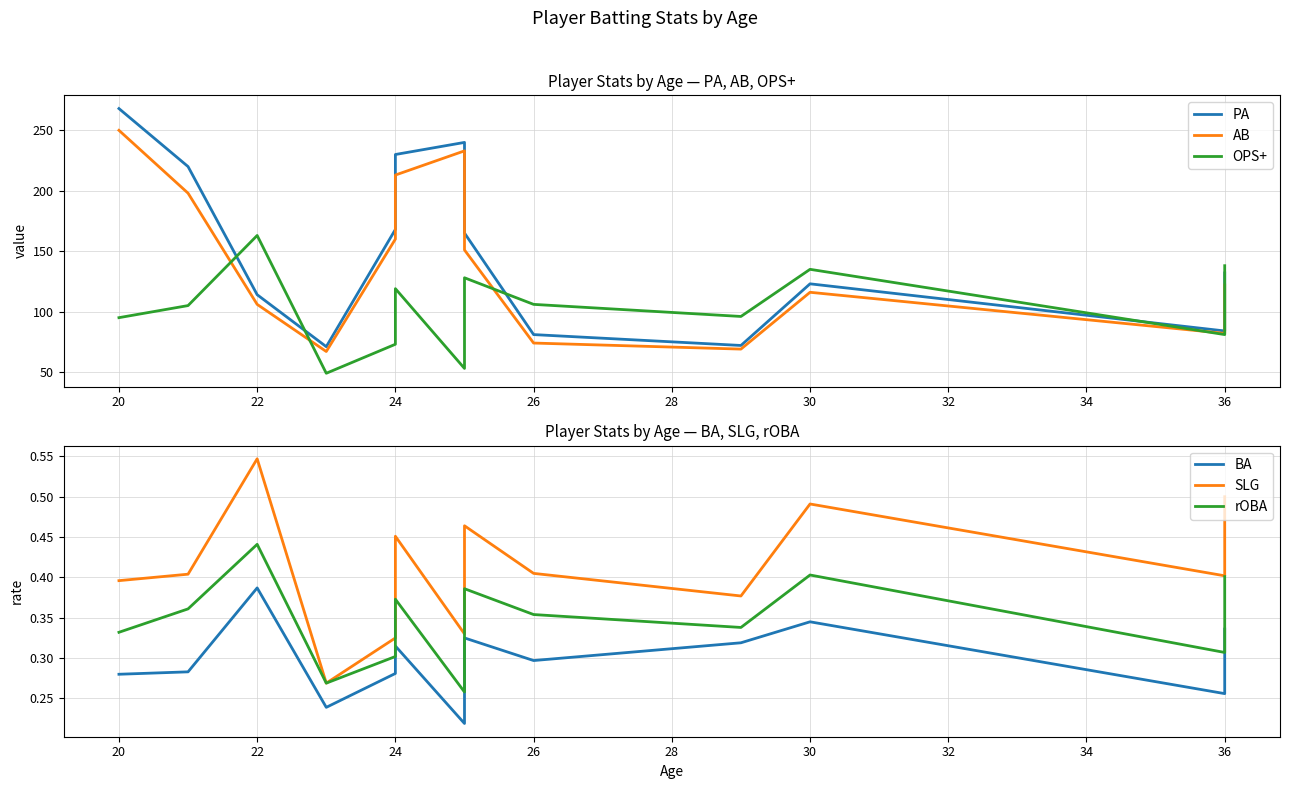

True or false: AB and BA cross at least once.

False